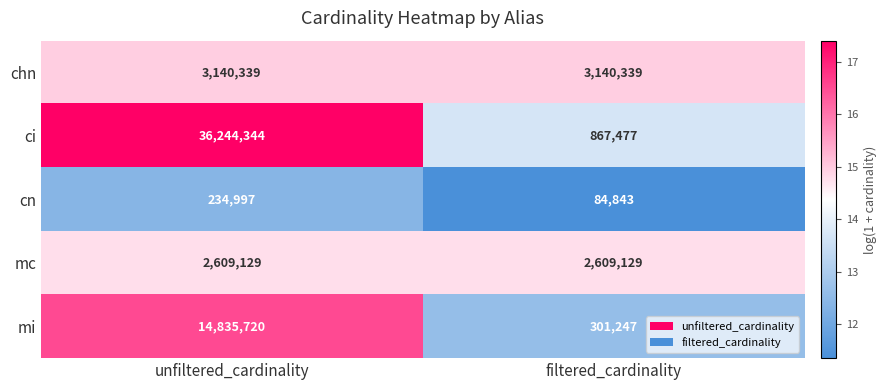

Reading left to right, list all the values displayed in this chart.

chn: 3140339	3140339
ci: 36244344	867477
cn: 234997	84843
mc: 2609129	2609129
mi: 14835720	301247